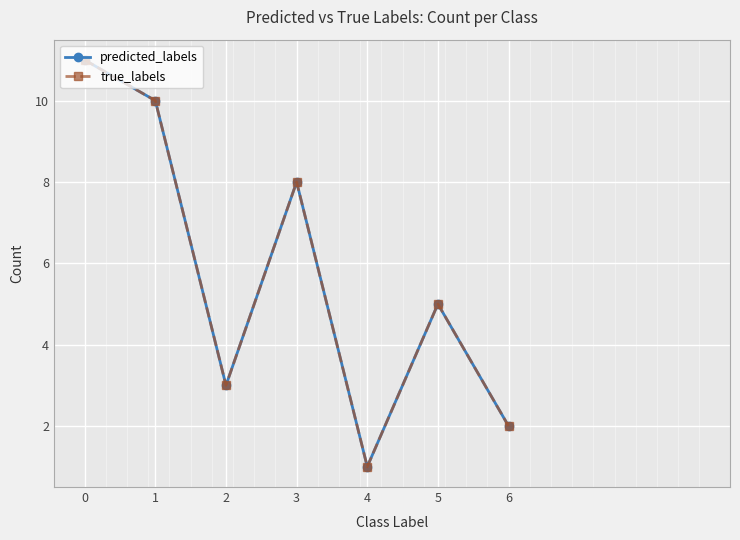

Reading left to right, transcribe all the data shown in this chart.

predicted_labels: 11	10	3	8	1	5	2
true_labels: 11	10	3	8	1	5	2